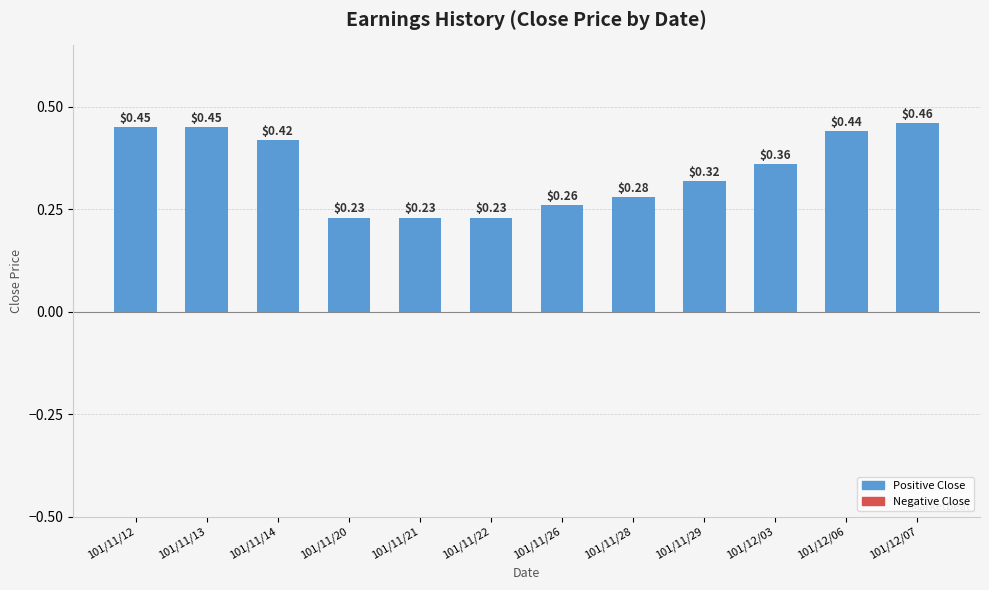

What is the change in value from 101/11/28 to 101/12/03?

+0.1